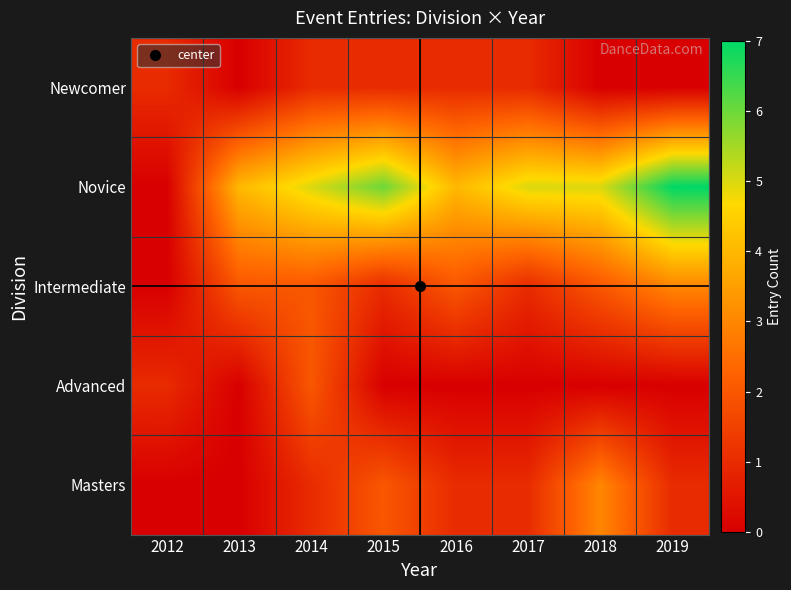

Which has a higher value, 2018 or 2012?

2012